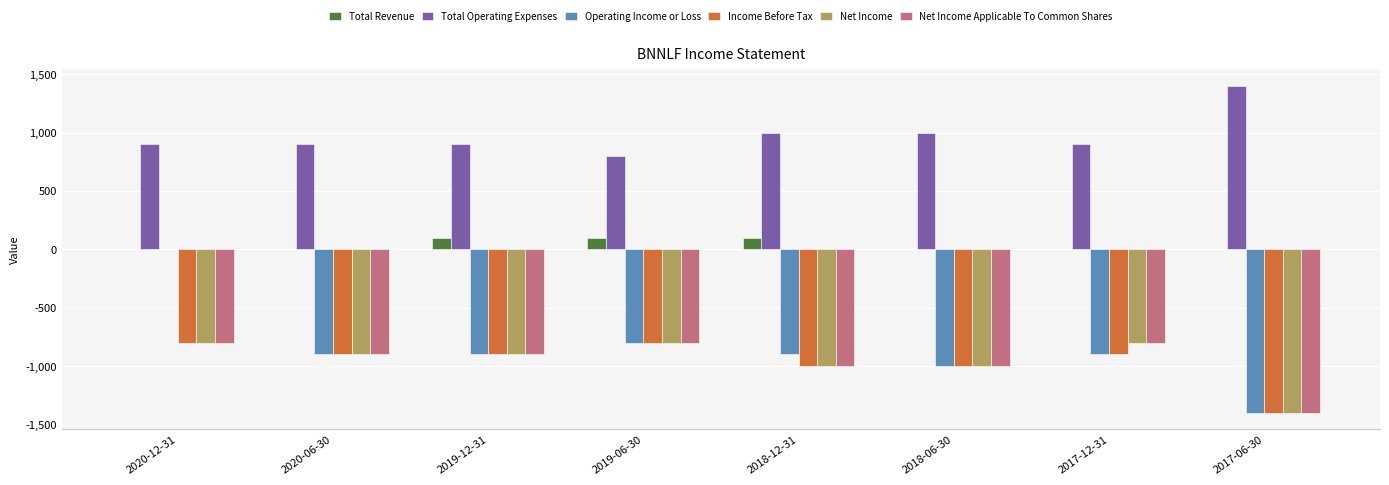

How many series are shown in this chart?

6